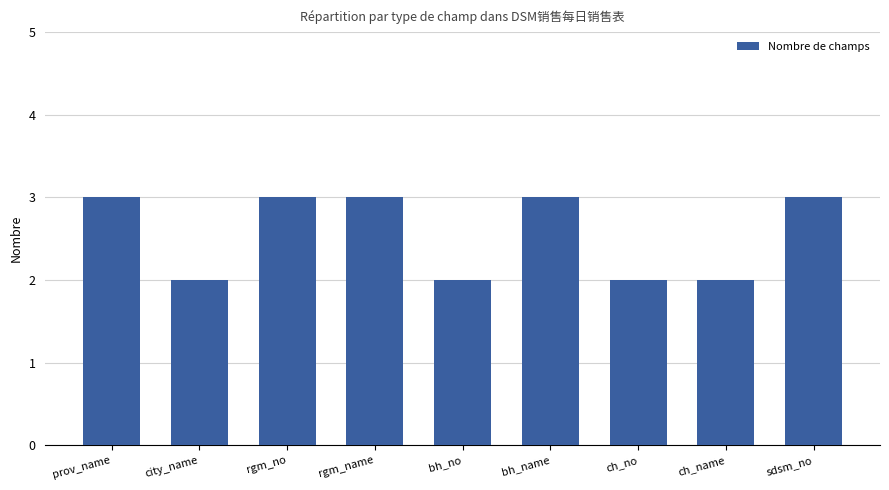

True or false: the data shows 1 at prov_name.

False